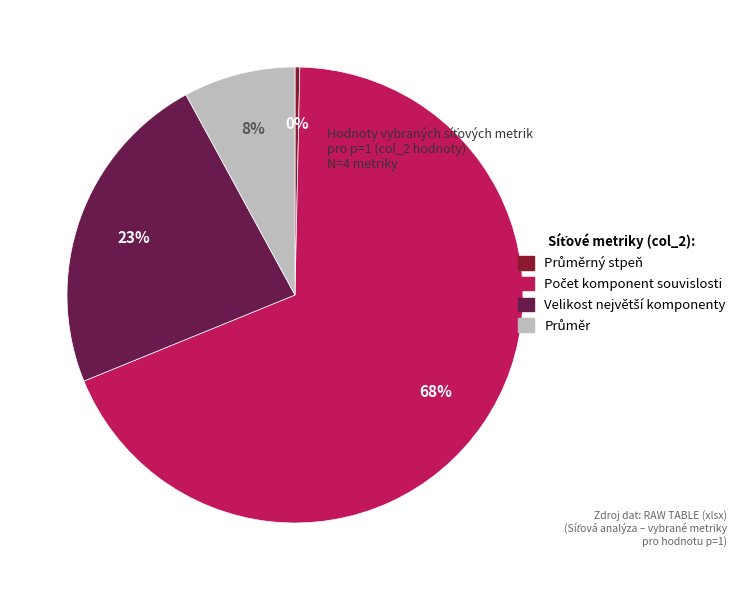

How many segments does this pie chart have?

4